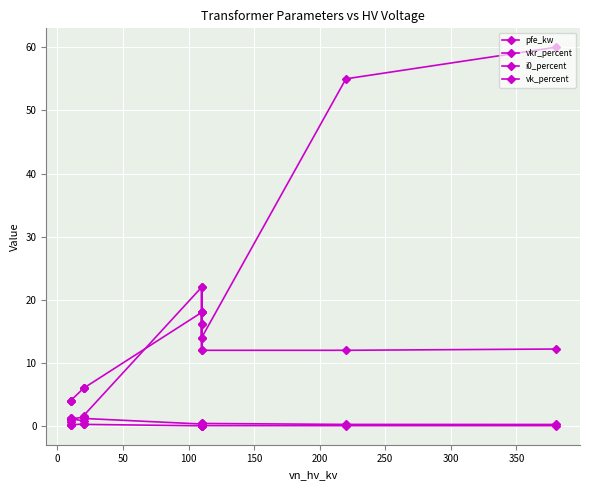

Is the value of pfe_kw at 150 greater than the value of vkr_percent at 11?

Yes